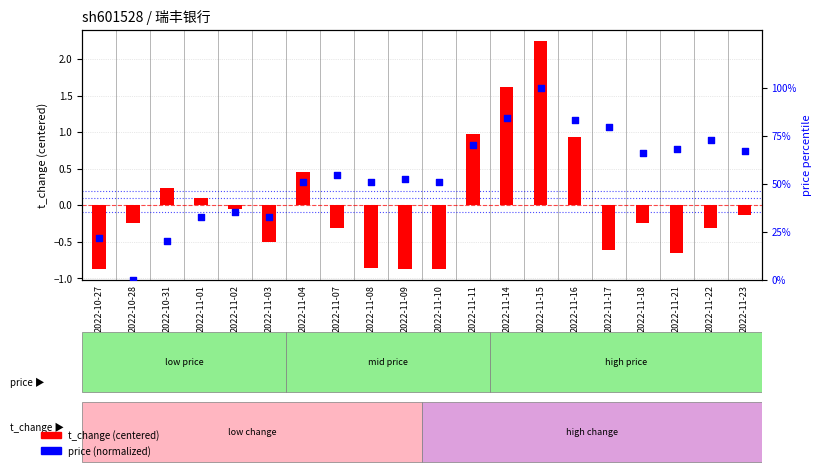

Which series has the widest spread of Y values?

price (normalized)